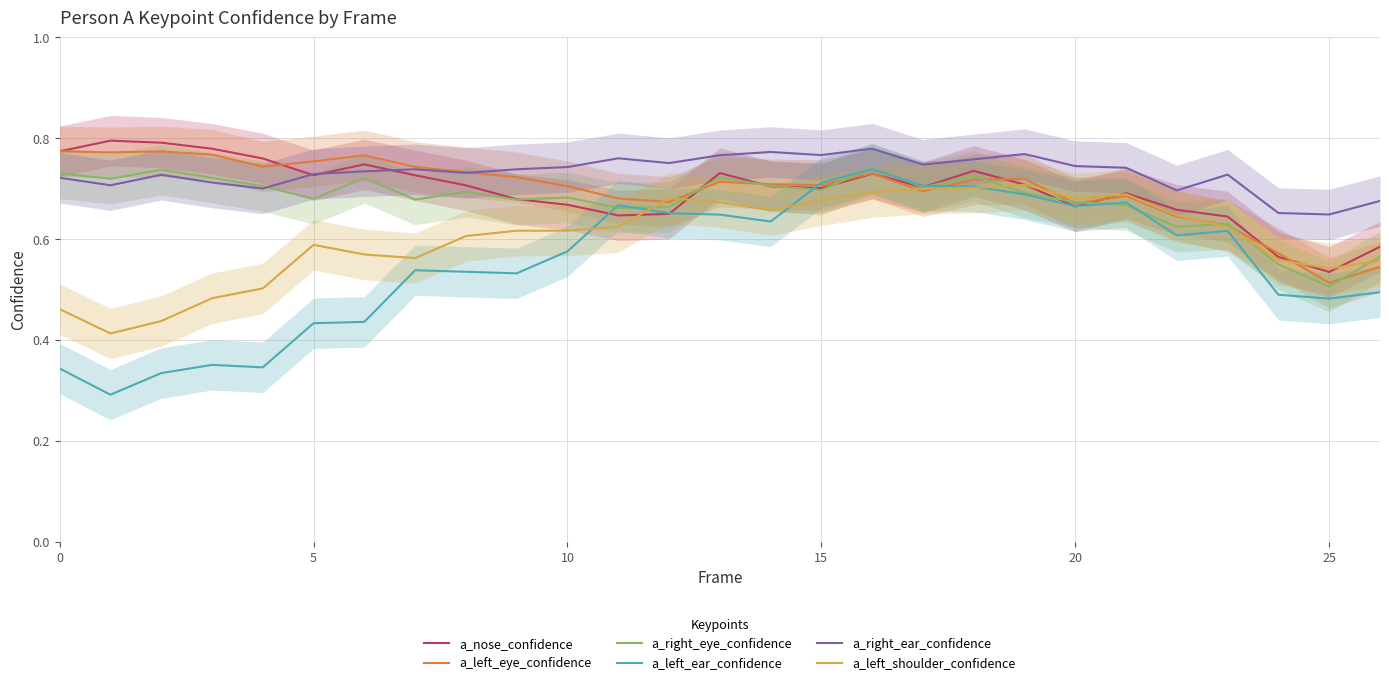

Reading right to left, list all the values displayed in this chart.

a_nose_confidence: 0.6	0.5	0.6	0.6	0.7	0.7	0.7	0.7	0.7	0.7	0.7	0.7	0.7	0.7	0.7	0.6	0.7	0.7	0.7	0.7	0.7	0.7	0.8	0.8	0.8	0.8	0.8
a_left_eye_confidence: 0.5	0.5	0.6	0.6	0.6	0.7	0.7	0.7	0.7	0.7	0.7	0.7	0.7	0.7	0.7	0.7	0.7	0.7	0.7	0.7	0.8	0.8	0.7	0.8	0.8	0.8	0.8
a_right_eye_confidence: 0.6	0.5	0.5	0.6	0.6	0.7	0.7	0.7	0.7	0.7	0.7	0.7	0.7	0.7	0.7	0.7	0.7	0.7	0.7	0.7	0.7	0.7	0.7	0.7	0.7	0.7	0.7
a_left_ear_confidence: 0.5	0.5	0.5	0.6	0.6	0.7	0.7	0.7	0.7	0.7	0.7	0.7	0.6	0.6	0.7	0.7	0.6	0.5	0.5	0.5	0.4	0.4	0.3	0.4	0.3	0.3	0.3
a_right_ear_confidence: 0.7	0.6	0.7	0.7	0.7	0.7	0.7	0.8	0.8	0.7	0.8	0.8	0.8	0.8	0.8	0.8	0.7	0.7	0.7	0.7	0.7	0.7	0.7	0.7	0.7	0.7	0.7
a_left_shoulder_confidence: 0.6	0.5	0.6	0.6	0.6	0.7	0.7	0.7	0.7	0.7	0.7	0.7	0.7	0.7	0.7	0.6	0.6	0.6	0.6	0.6	0.6	0.6	0.5	0.5	0.4	0.4	0.5